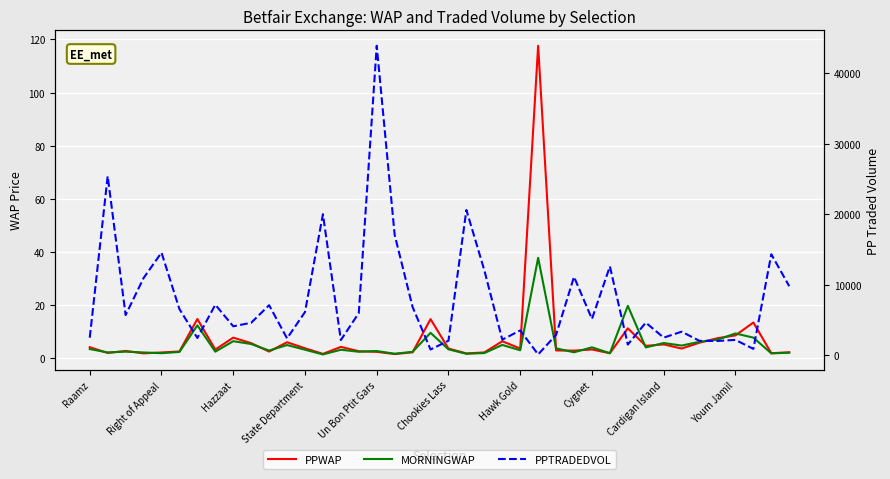

What is the label of the 14th point from the right?

26